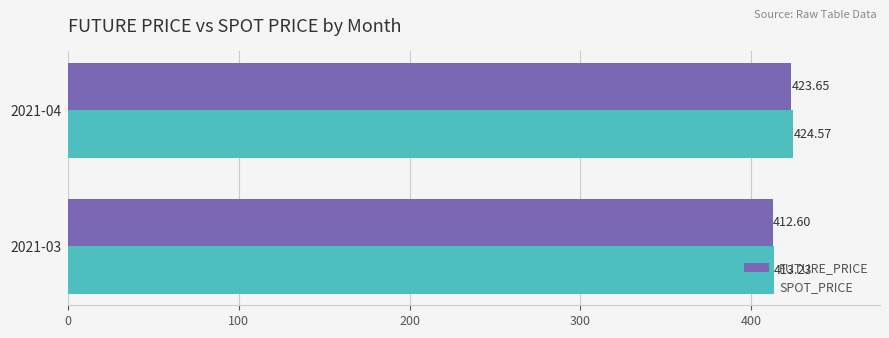

Which category has the highest value in the SPOT_PRICE series?

2021-04